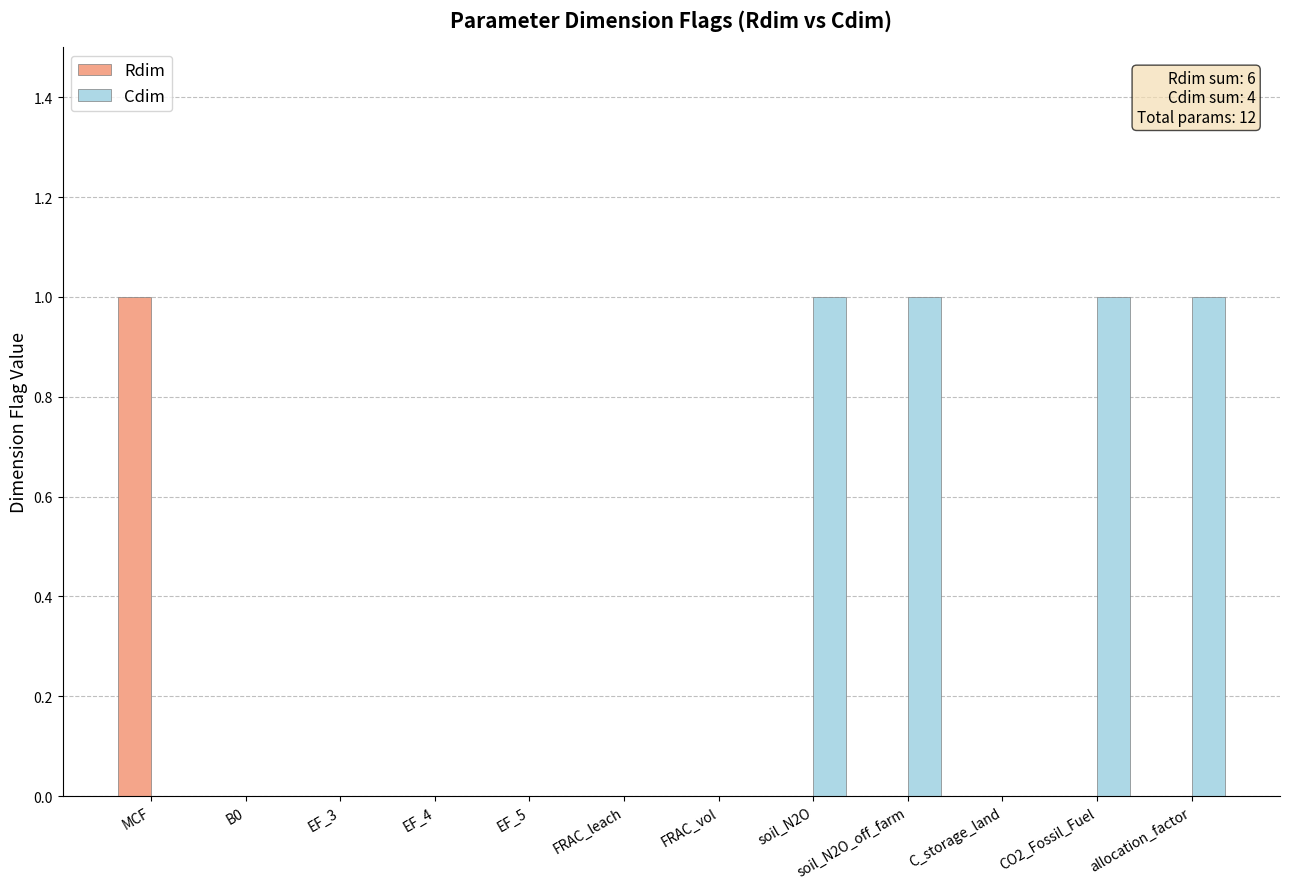

What is the spread (max minus min) of values at CO2_Fossil_Fuel?

1